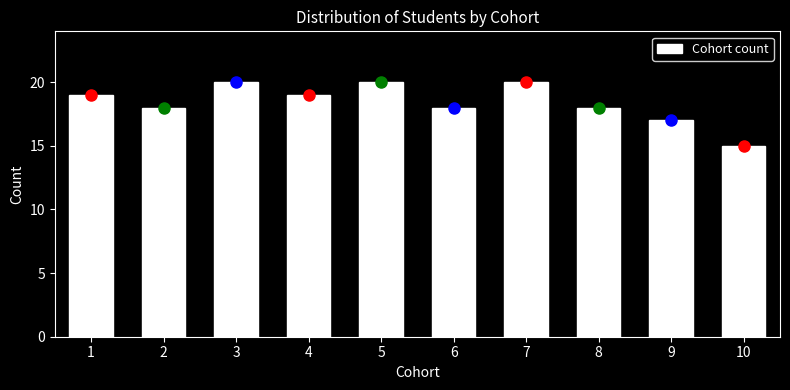

Reading left to right, transcribe all the data shown in this chart.

1=19	2=18	3=20	4=19	5=20	6=18	7=20	8=18	9=17	10=15